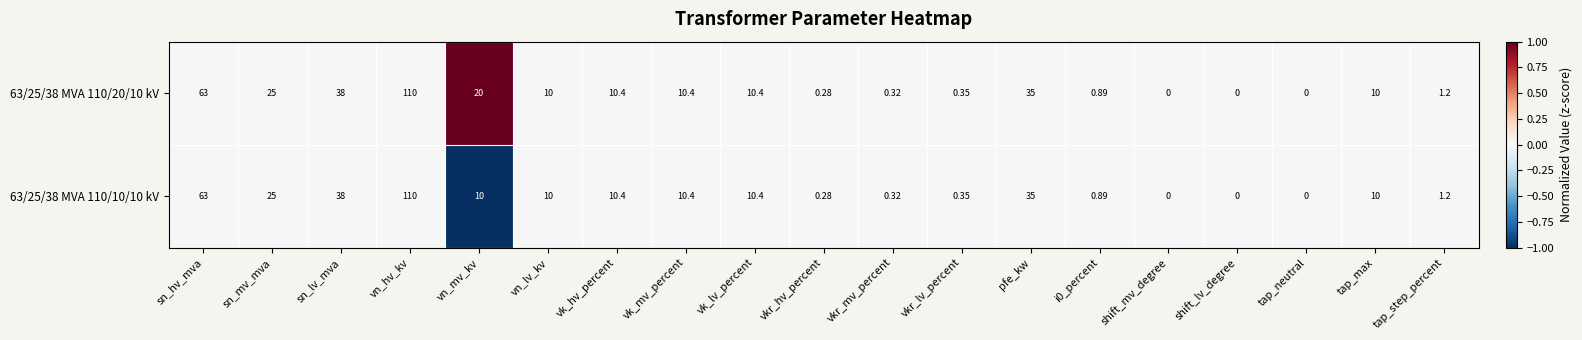

At which label does 63/25/38 MVA 110/10/10 kV first exceed 10?

sn_hv_mva